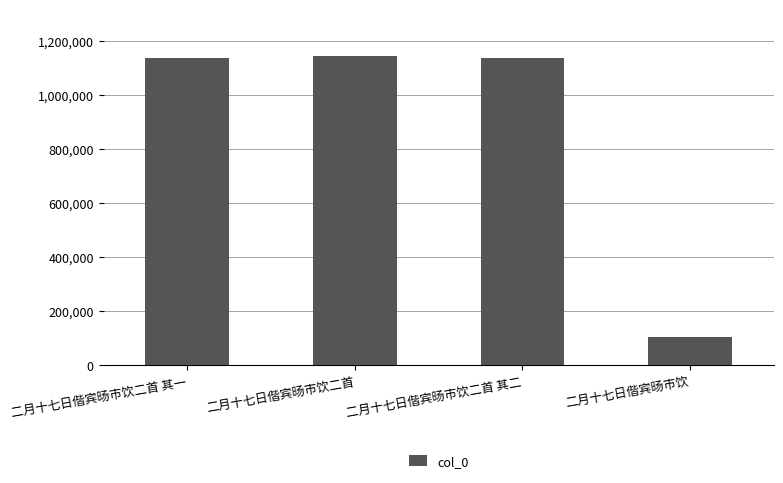

What is the average value?

879873